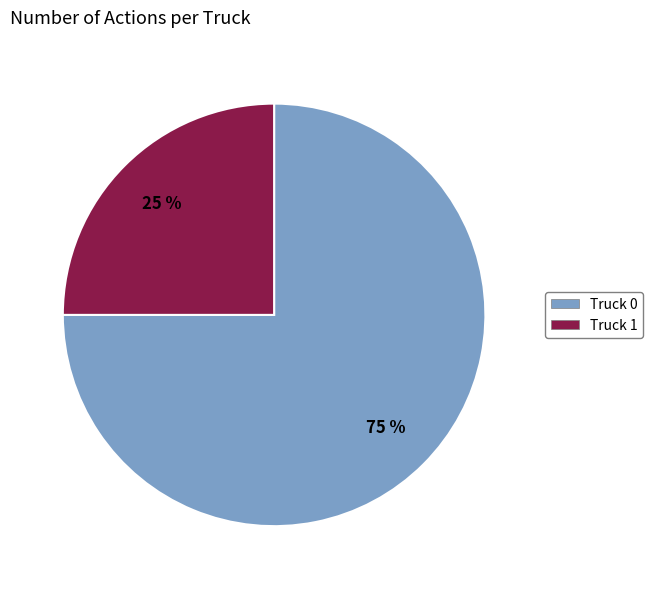

Is there a majority slice in this chart?

Yes